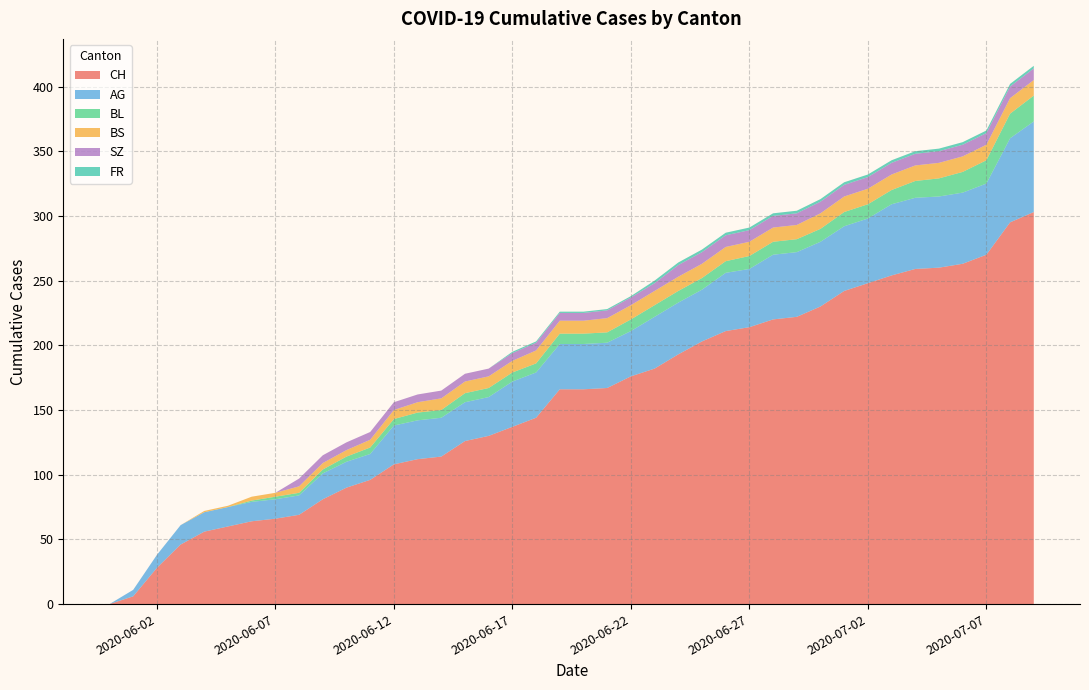

What is the highest value of the CH series?

303